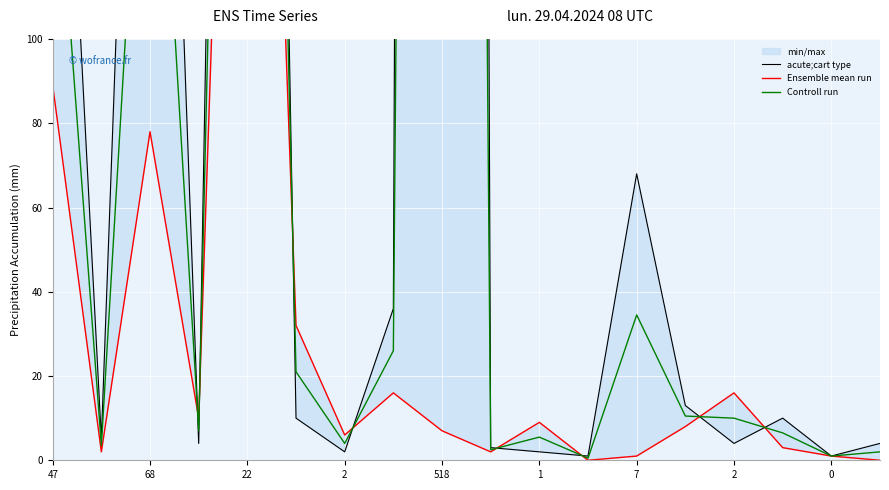

In Controll run, how many points are higher than both neighbors (excluding endpoints)?

5